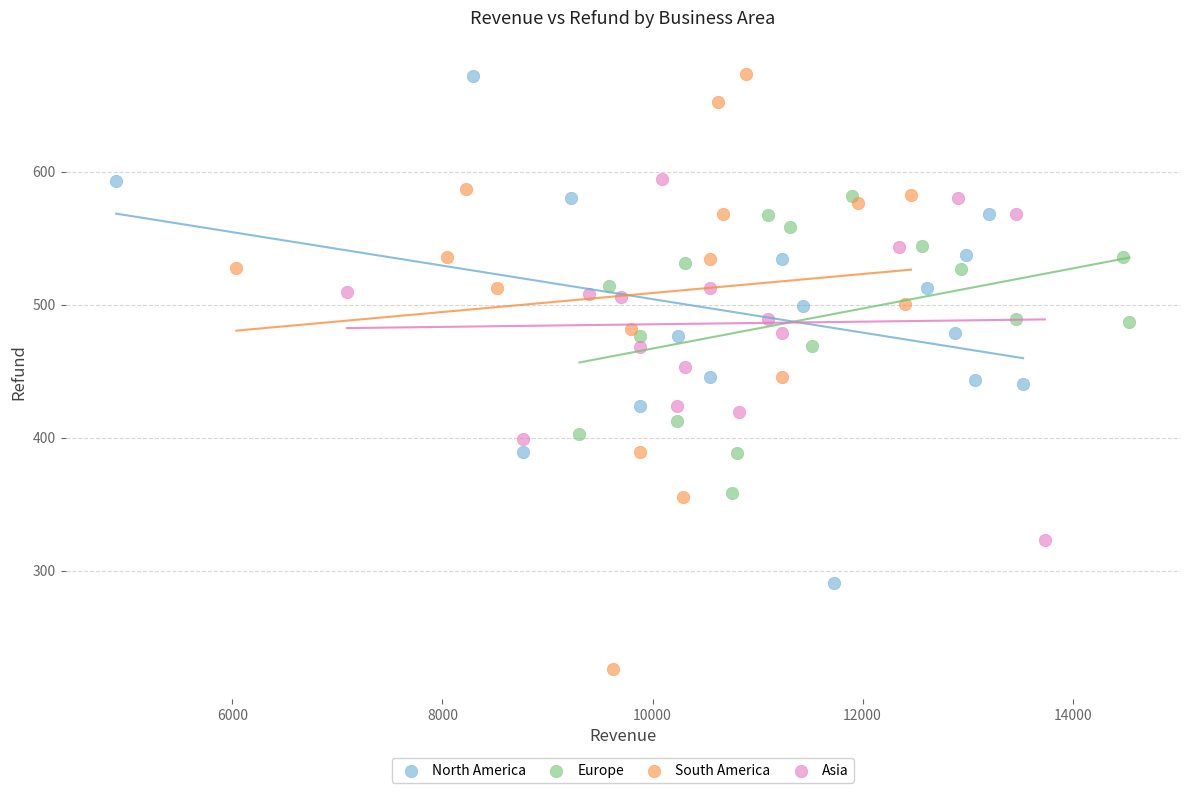

Which series has the widest spread of Y values?

South America